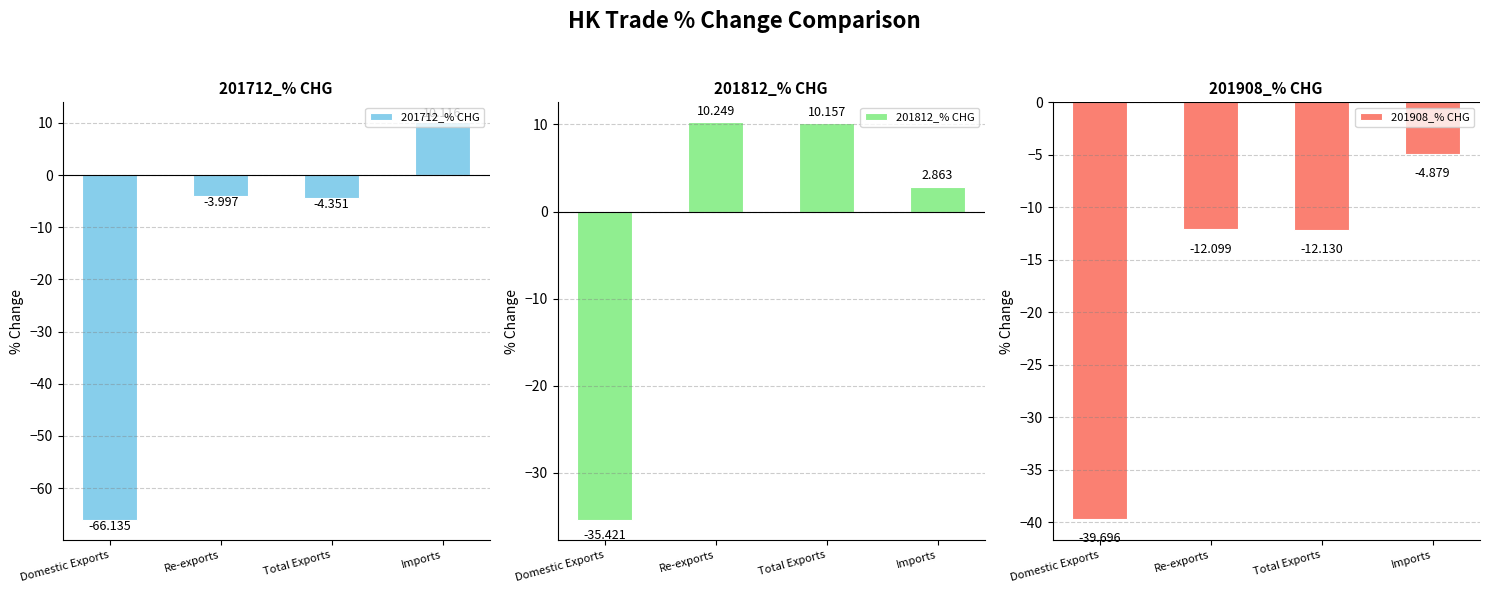

What position from the right is Re-exports?

3